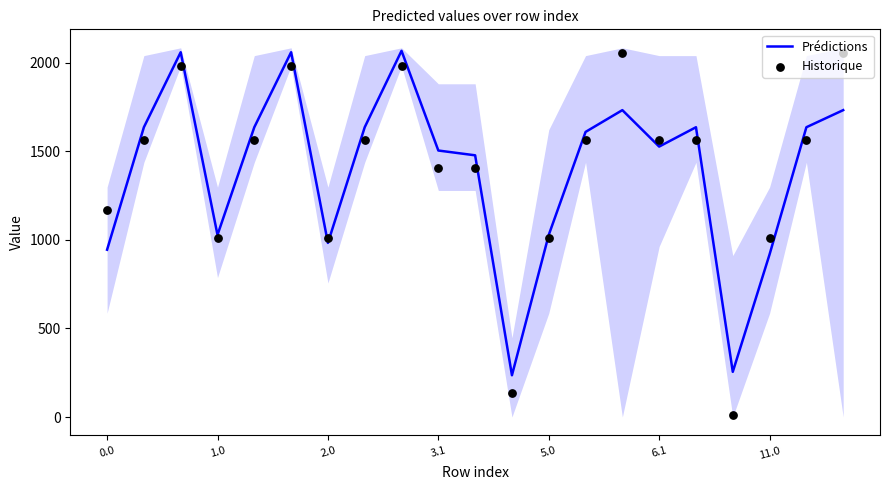

What is the highest value of the Prédictions series?

2066.8